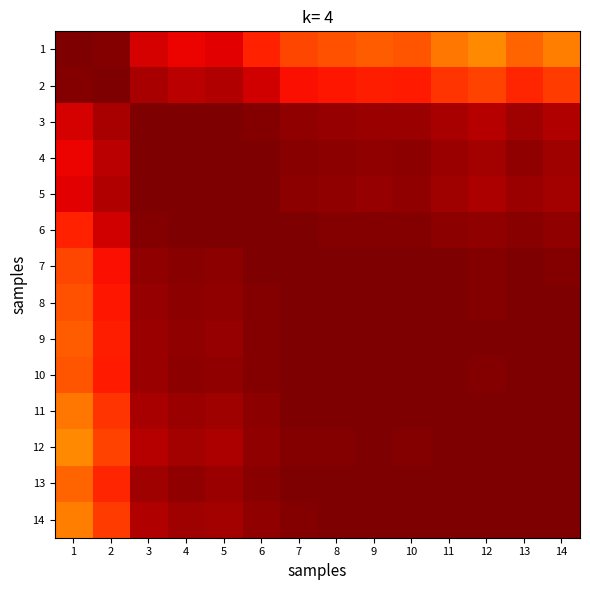

Reading left to right, extract all data points from this chart.

1: 1=1.0	2=1.0	3=0.9	4=0.9	5=0.9	6=0.9	7=0.8	8=0.8	9=0.8	10=0.8	11=0.8	12=0.8	13=0.8	14=0.8
2: 1=1.0	2=1.0	3=1.0	4=0.9	5=1.0	6=0.9	7=0.9	8=0.9	9=0.9	10=0.9	11=0.9	12=0.8	13=0.9	14=0.8
3: 1=0.9	2=1.0	3=1.0	4=1.0	5=1.0	6=1.0	7=1.0	8=1.0	9=1.0	10=1.0	11=1.0	12=1.0	13=1.0	14=1.0
4: 1=0.9	2=0.9	3=1.0	4=1.0	5=1.0	6=1.0	7=1.0	8=1.0	9=1.0	10=1.0	11=1.0	12=1.0	13=1.0	14=1.0
5: 1=0.9	2=1.0	3=1.0	4=1.0	5=1.0	6=1.0	7=1.0	8=1.0	9=1.0	10=1.0	11=1.0	12=1.0	13=1.0	14=1.0
6: 1=0.9	2=0.9	3=1.0	4=1.0	5=1.0	6=1.0	7=1.0	8=1.0	9=1.0	10=1.0	11=1.0	12=1.0	13=1.0	14=1.0
7: 1=0.8	2=0.9	3=1.0	4=1.0	5=1.0	6=1.0	7=1.0	8=1.0	9=1.0	10=1.0	11=1.0	12=1.0	13=1.0	14=1.0
8: 1=0.8	2=0.9	3=1.0	4=1.0	5=1.0	6=1.0	7=1.0	8=1.0	9=1.0	10=1.0	11=1.0	12=1.0	13=1.0	14=1.0
9: 1=0.8	2=0.9	3=1.0	4=1.0	5=1.0	6=1.0	7=1.0	8=1.0	9=1.0	10=1.0	11=1.0	12=1.0	13=1.0	14=1.0
10: 1=0.8	2=0.9	3=1.0	4=1.0	5=1.0	6=1.0	7=1.0	8=1.0	9=1.0	10=1.0	11=1.0	12=1.0	13=1.0	14=1.0
11: 1=0.8	2=0.9	3=1.0	4=1.0	5=1.0	6=1.0	7=1.0	8=1.0	9=1.0	10=1.0	11=1.0	12=1.0	13=1.0	14=1.0
12: 1=0.8	2=0.8	3=1.0	4=1.0	5=1.0	6=1.0	7=1.0	8=1.0	9=1.0	10=1.0	11=1.0	12=1.0	13=1.0	14=1.0
13: 1=0.8	2=0.9	3=1.0	4=1.0	5=1.0	6=1.0	7=1.0	8=1.0	9=1.0	10=1.0	11=1.0	12=1.0	13=1.0	14=1.0
14: 1=0.8	2=0.8	3=1.0	4=1.0	5=1.0	6=1.0	7=1.0	8=1.0	9=1.0	10=1.0	11=1.0	12=1.0	13=1.0	14=1.0